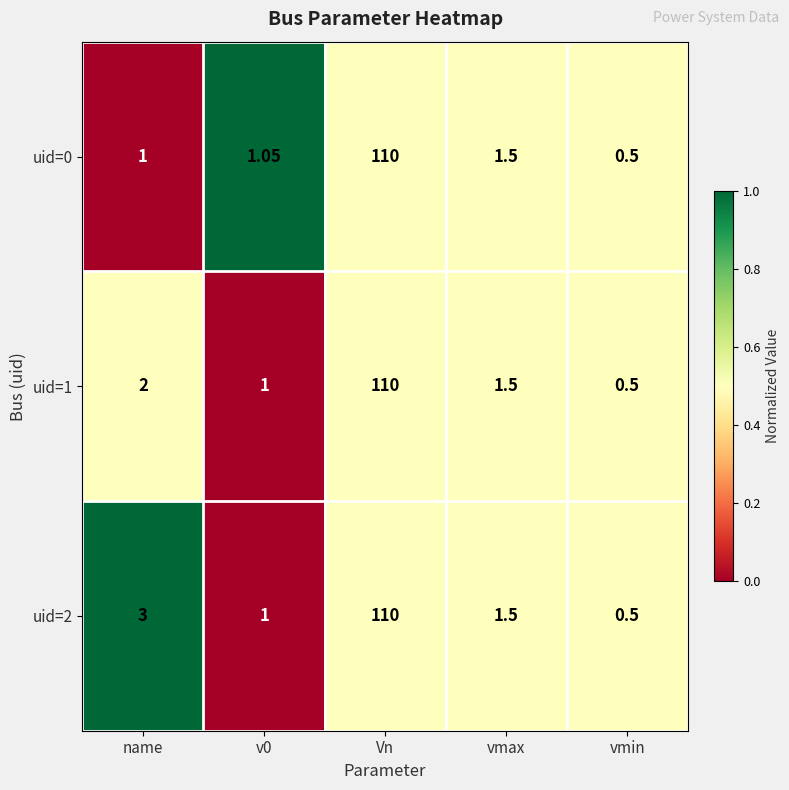

At how many categories does at least one series exceed 0?

5